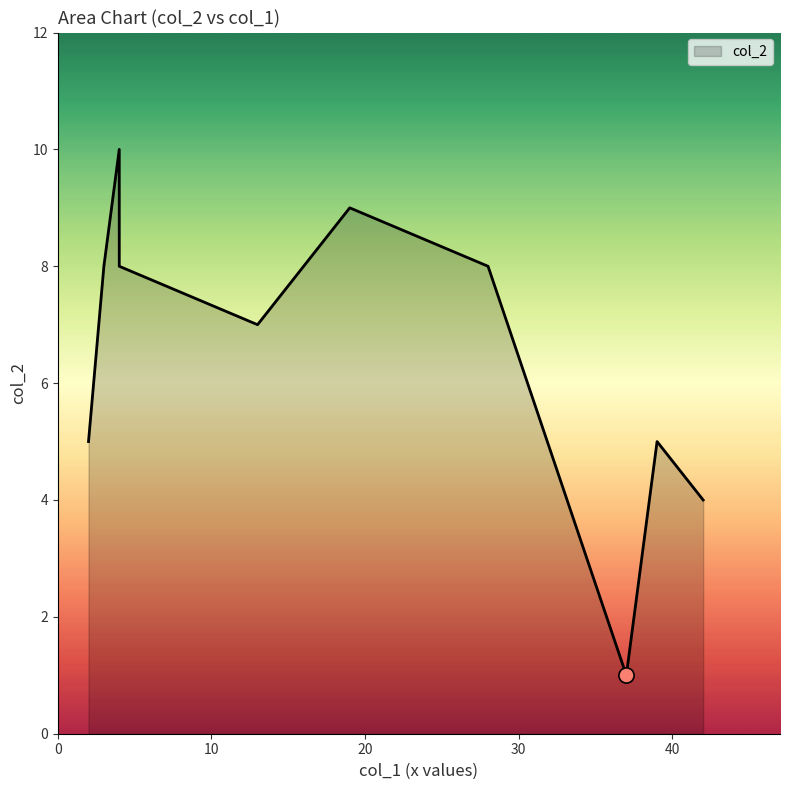

What is the ratio of the value at 39 to the value at 2?

1.0